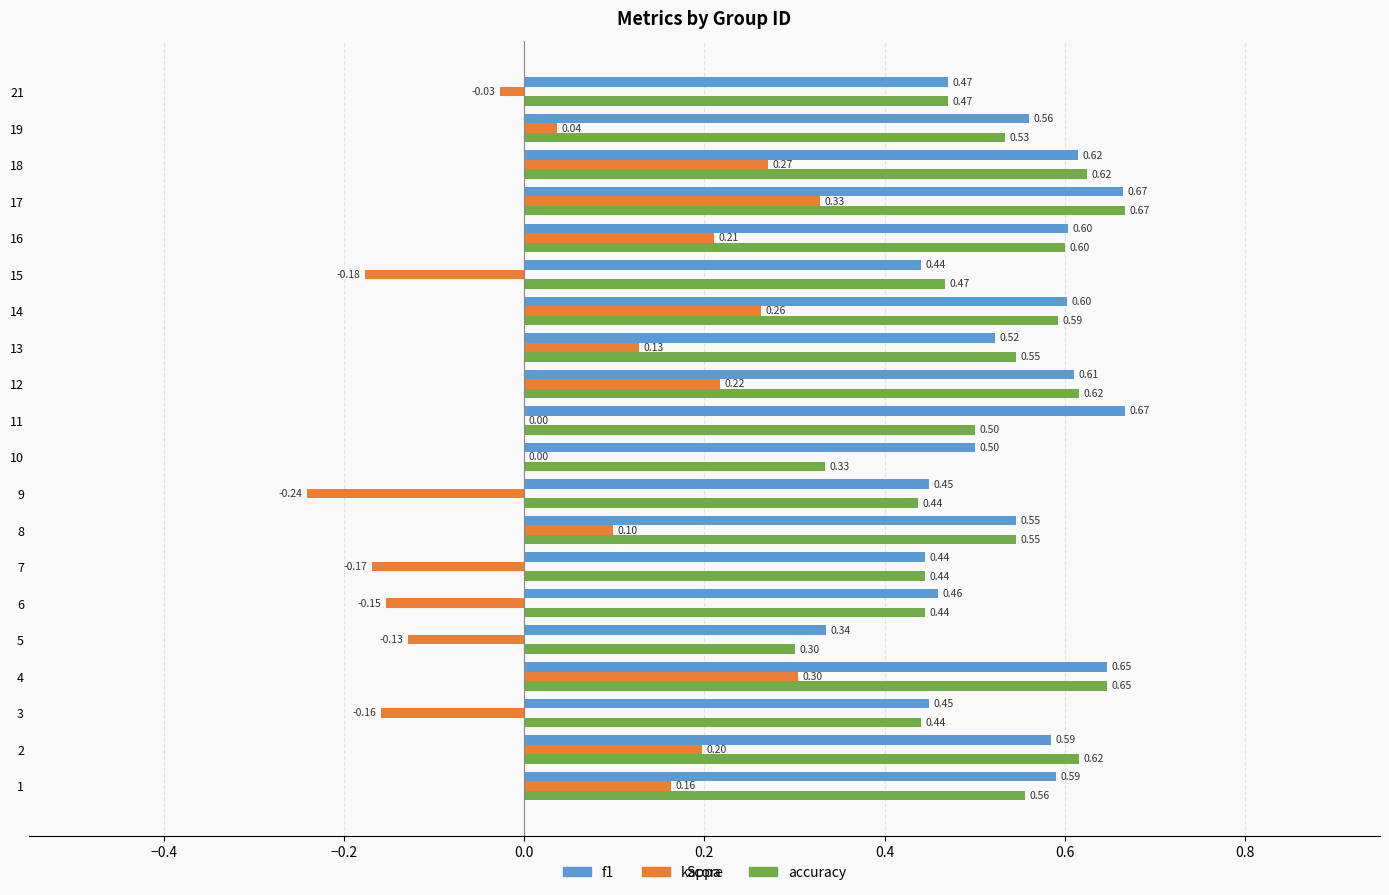

How many series are shown in this chart?

3